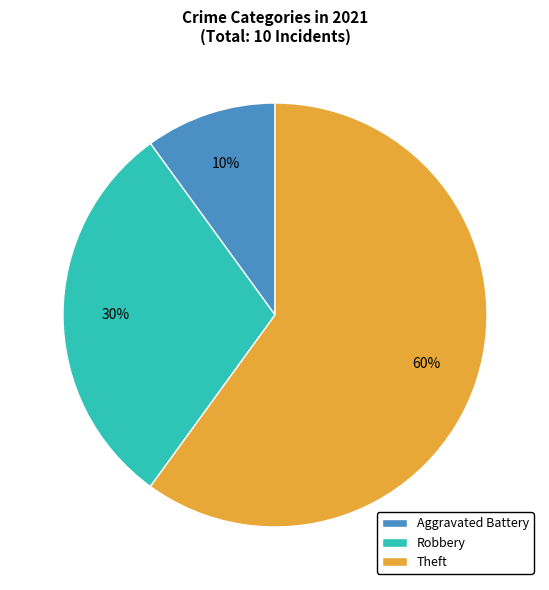

Which category has the smallest portion of the pie?

Aggravated Battery